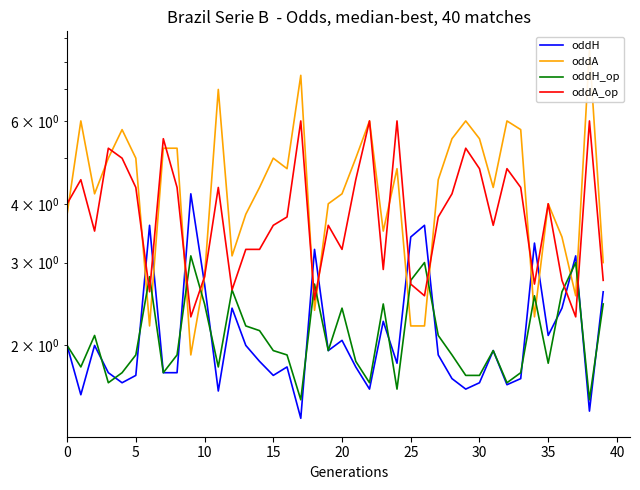

At which category does the chart reach its minimum across all series?

17